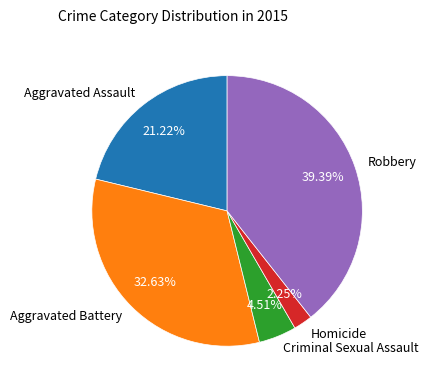

To the nearest percent, what portion does Aggravated Assault represent?

21%